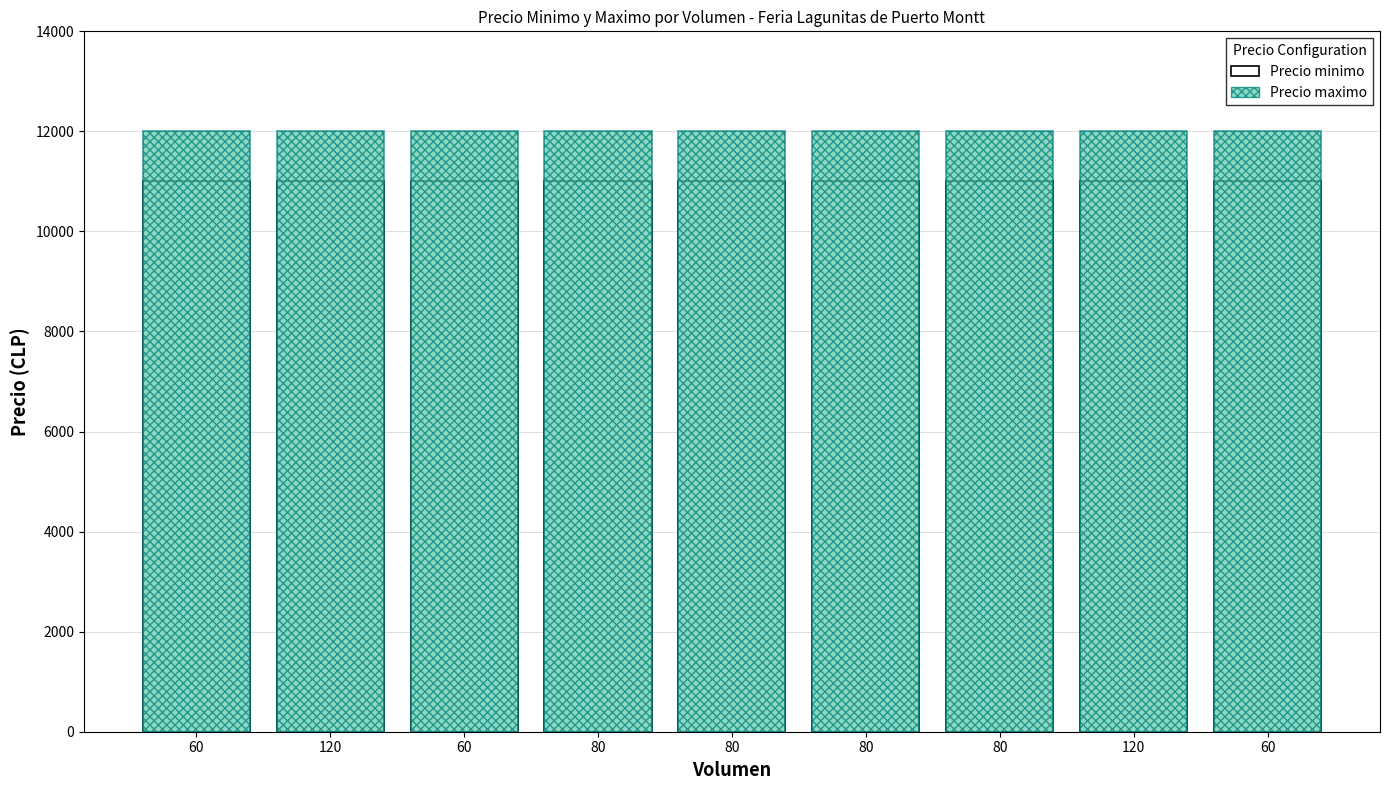

Reading left to right, transcribe all the data shown in this chart.

Precio minimo: 11000	11000	11000	11000	11000	11000	11000	11000	11000
Precio maximo: 12000	12000	12000	12000	12000	12000	12000	12000	12000